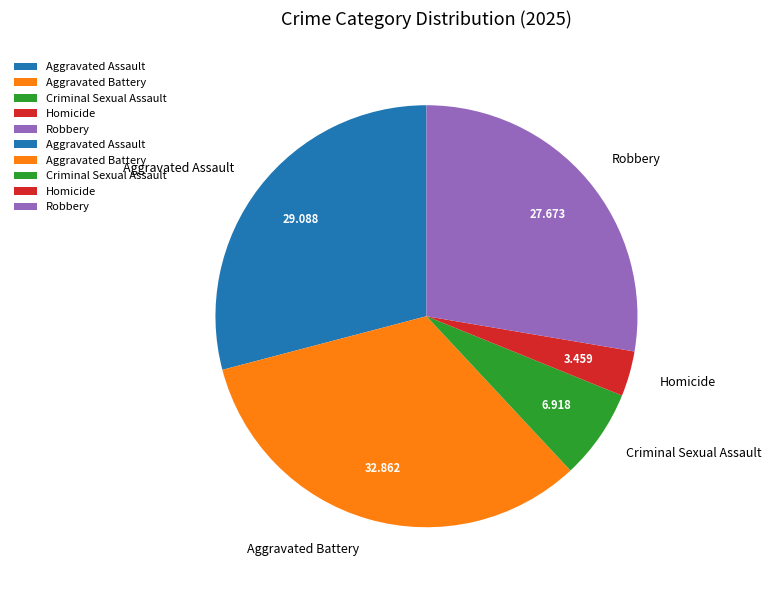

Is there any slice that represents more than half of the pie?

No